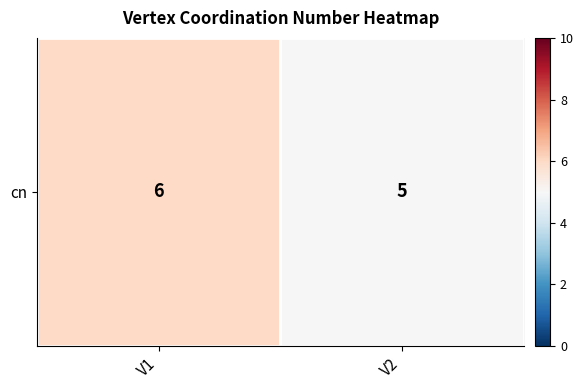

Rank the categories by value from highest to lowest.

V1, V2